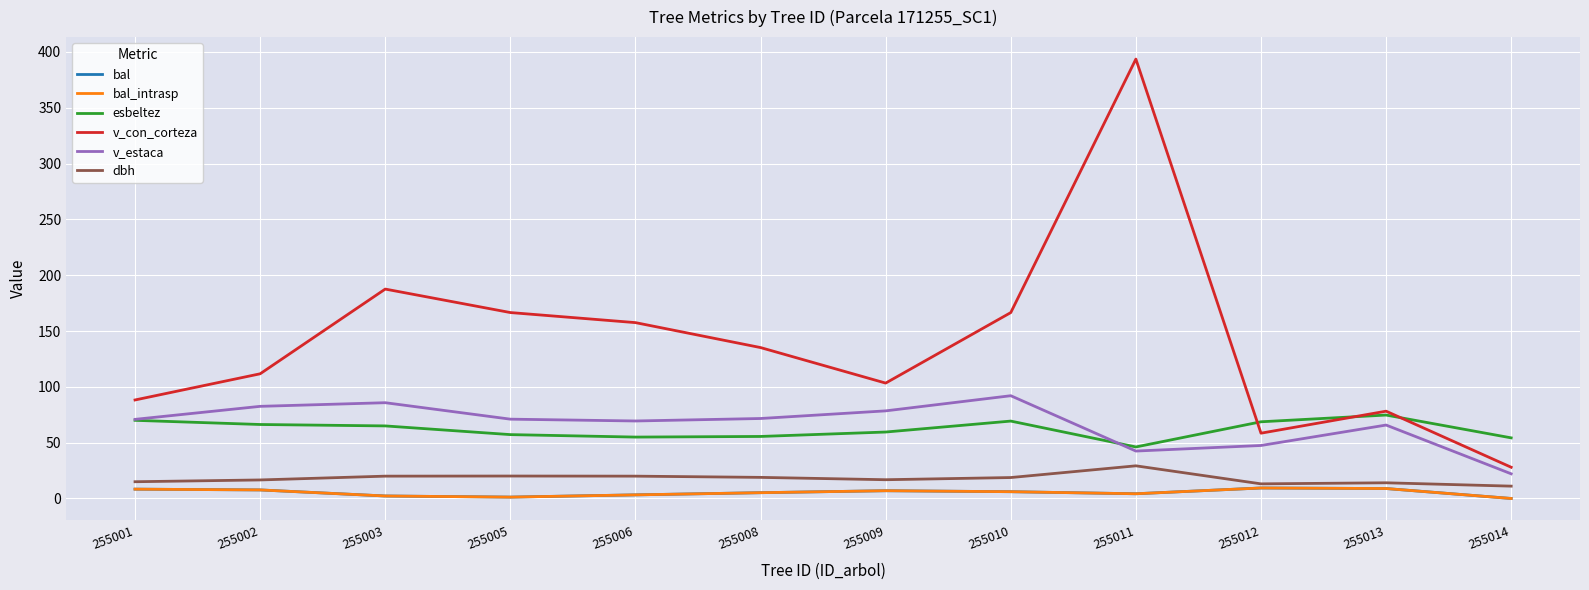

Does the chart display data point markers on the line(s)?

No